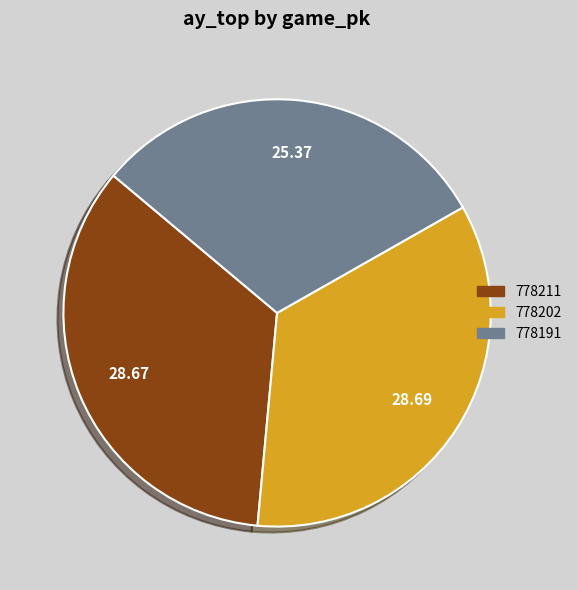

Is it true that 778202 is 35% of the pie?

True